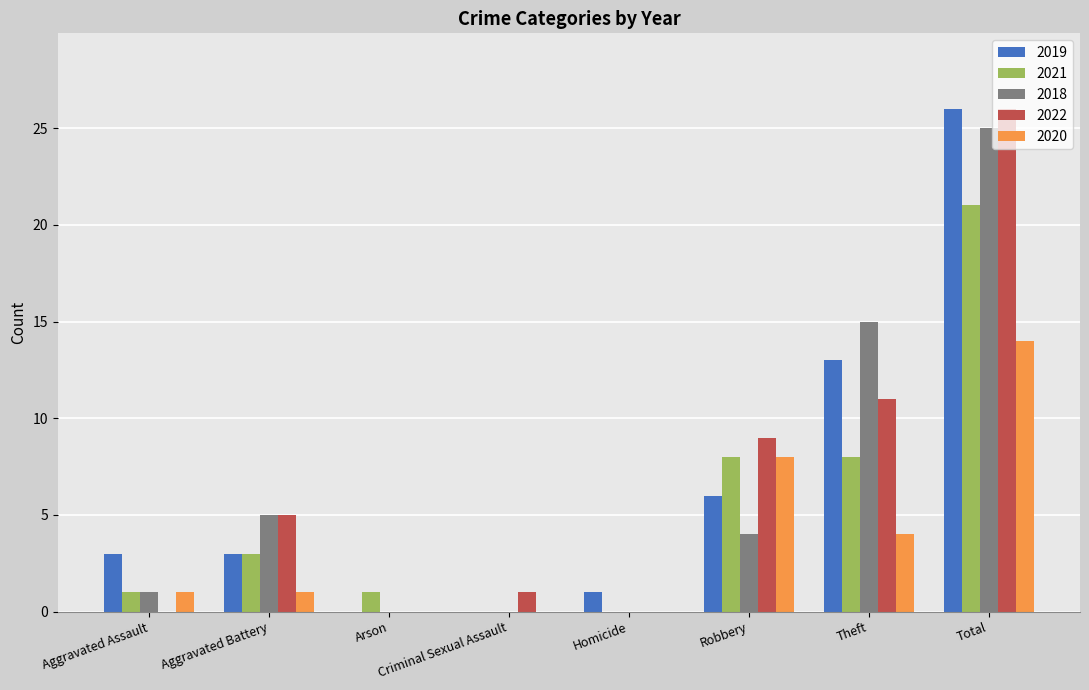

At which category does the chart reach its peak across all series?

Total